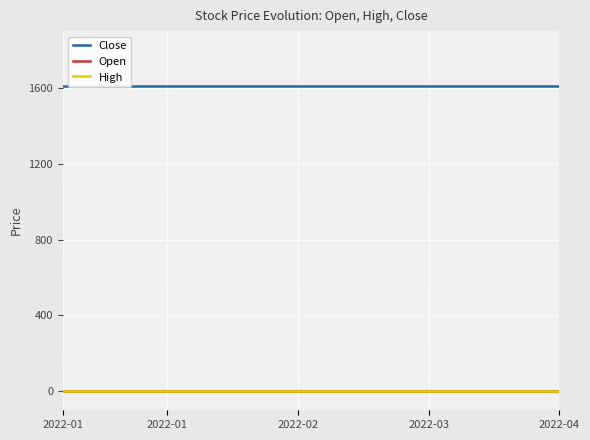

At which label is Open closest to 0?

2022-01